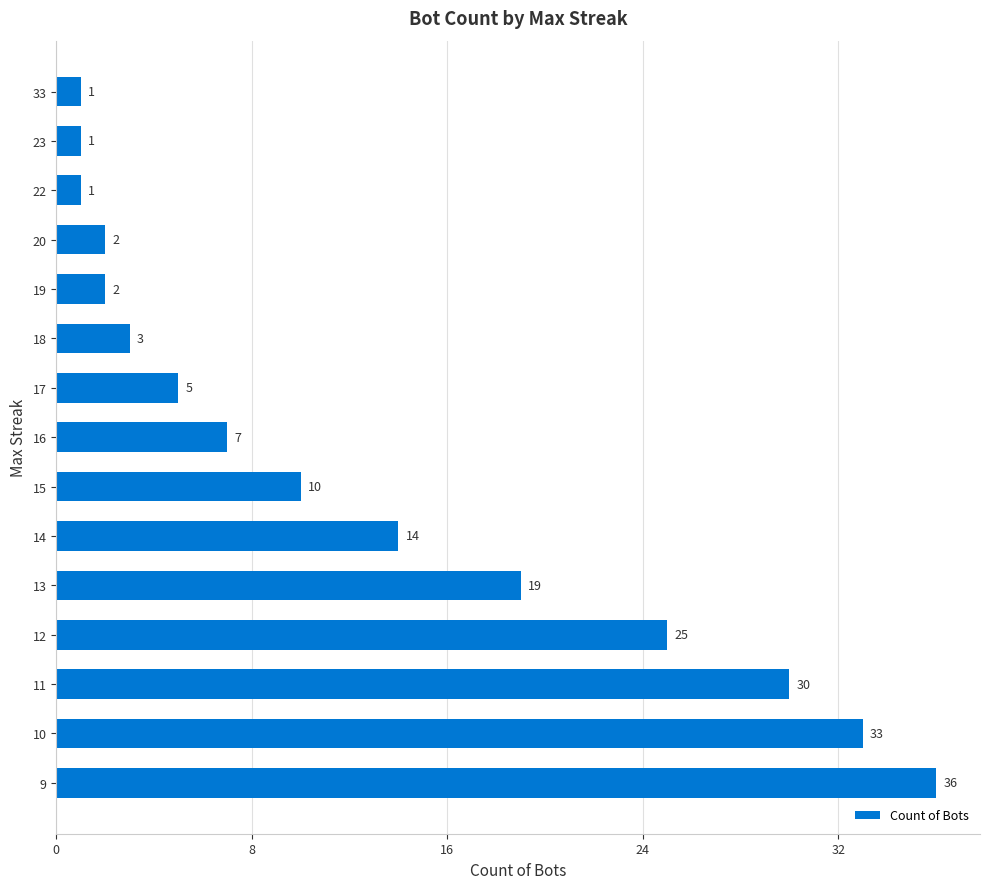

Is it true that the value at 9 is 36?

True